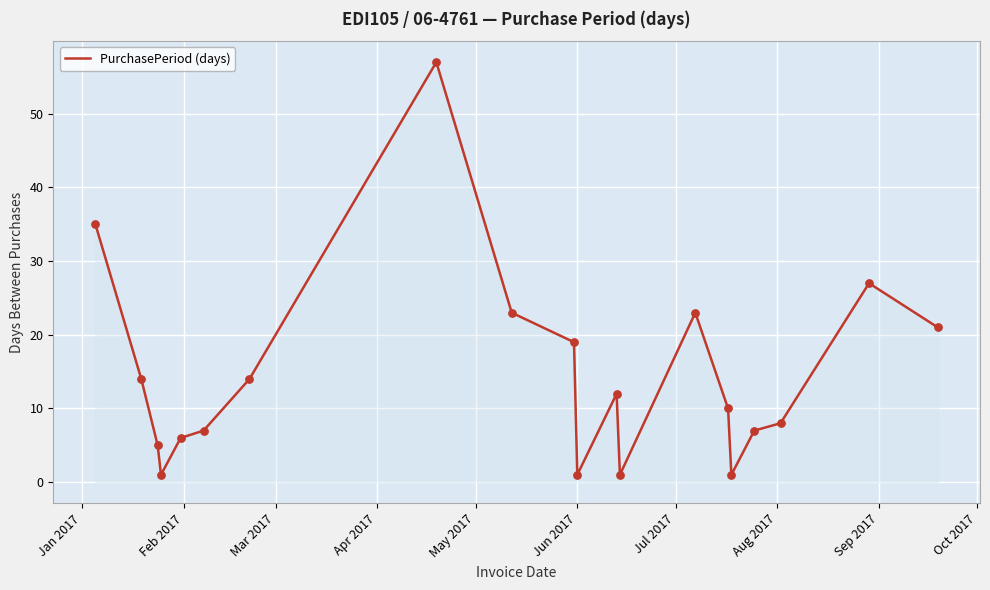

What is the difference between the maximum and minimum values?

56